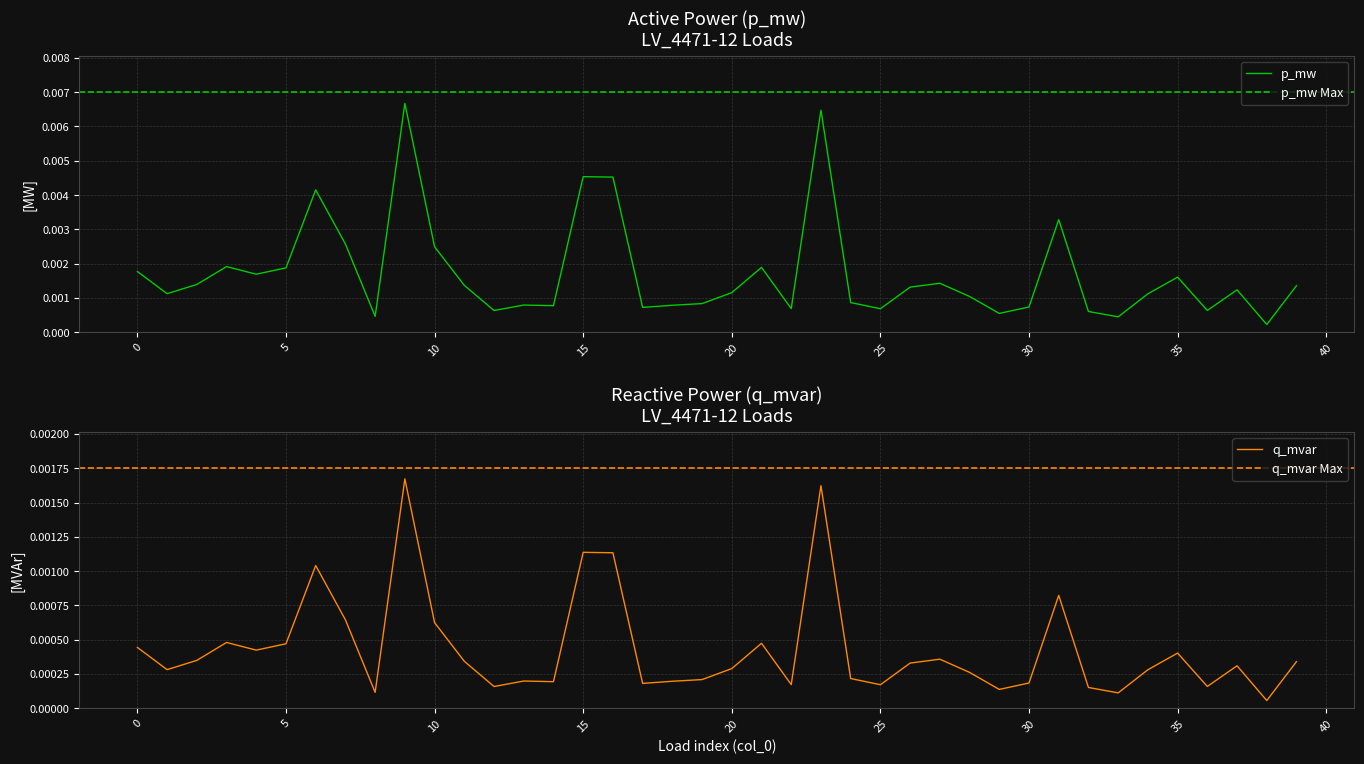

Which series has the largest total across all categories?

p_mw